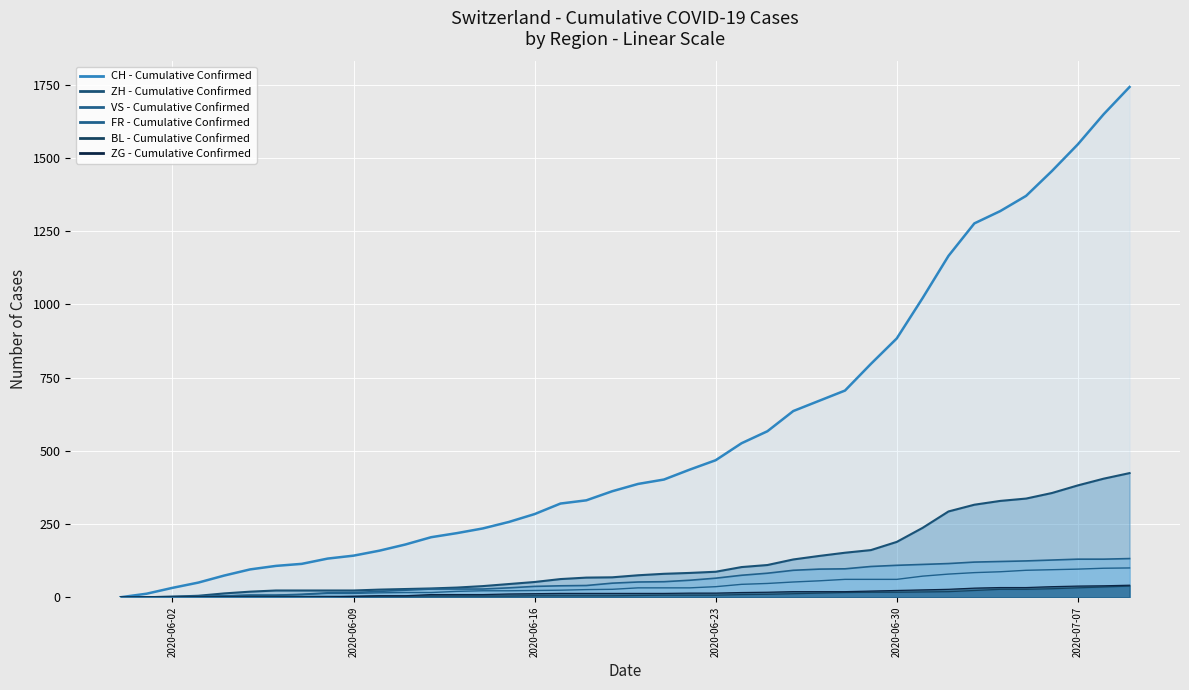

What are all the series names shown in the legend?

CH - Cumulative Confirmed, ZH - Cumulative Confirmed, VS - Cumulative Confirmed, FR - Cumulative Confirmed, BL - Cumulative Confirmed, ZG - Cumulative Confirmed